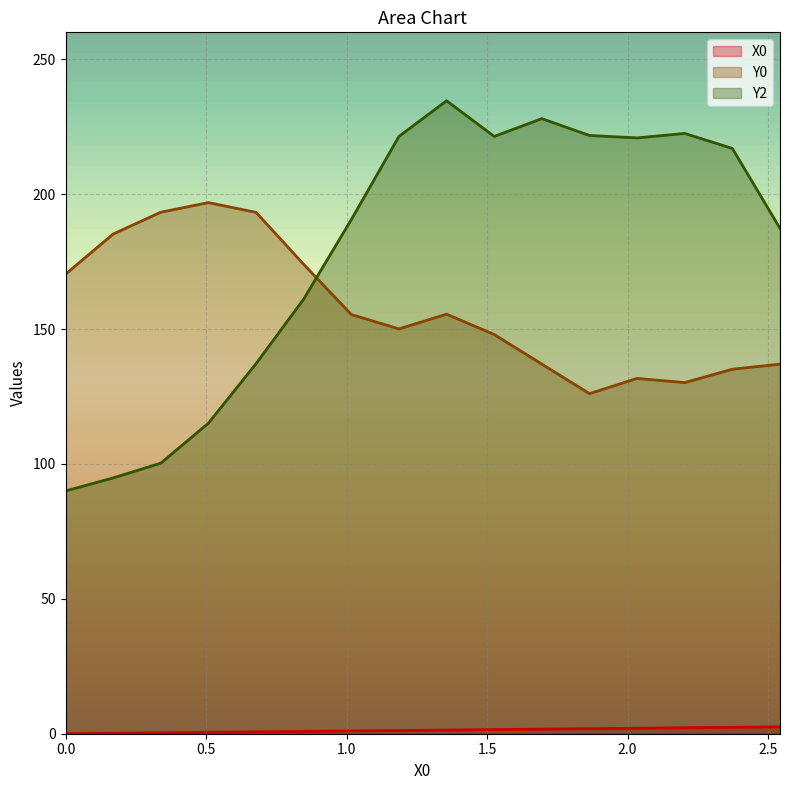

Which series has the largest total across all categories?

Y2